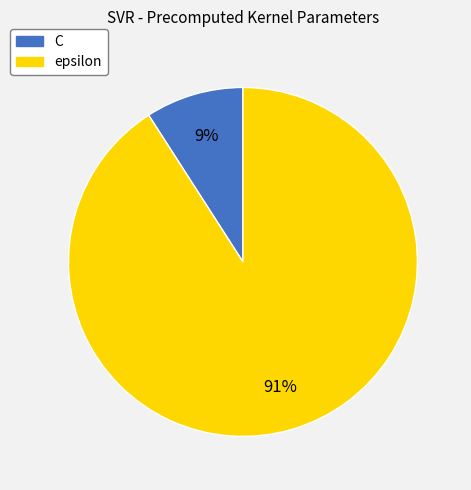

To the nearest percent, what percentage of the pie is C?

9%